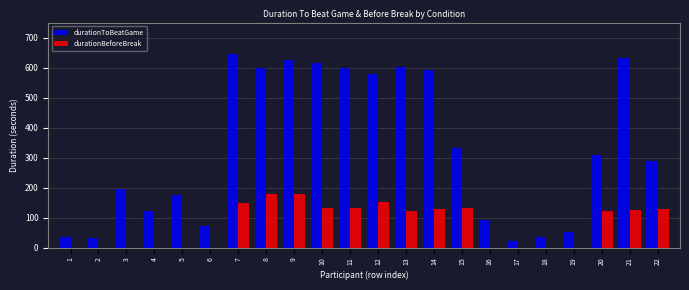

Is the value of durationToBeatGame at 20 greater than the value of durationBeforeBreak at 14?

Yes